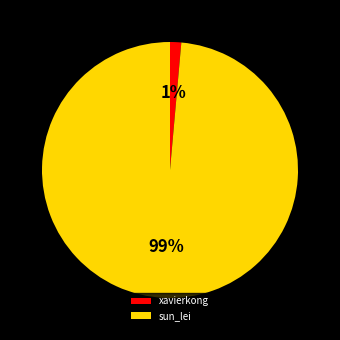

What percentage is the sun_lei slice, to the nearest percent?

99%